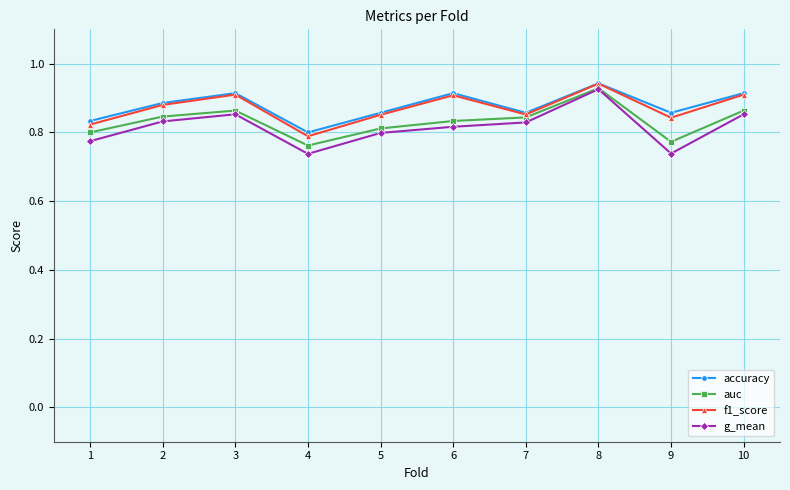

How many f1_score values are between 0 and 1?

10